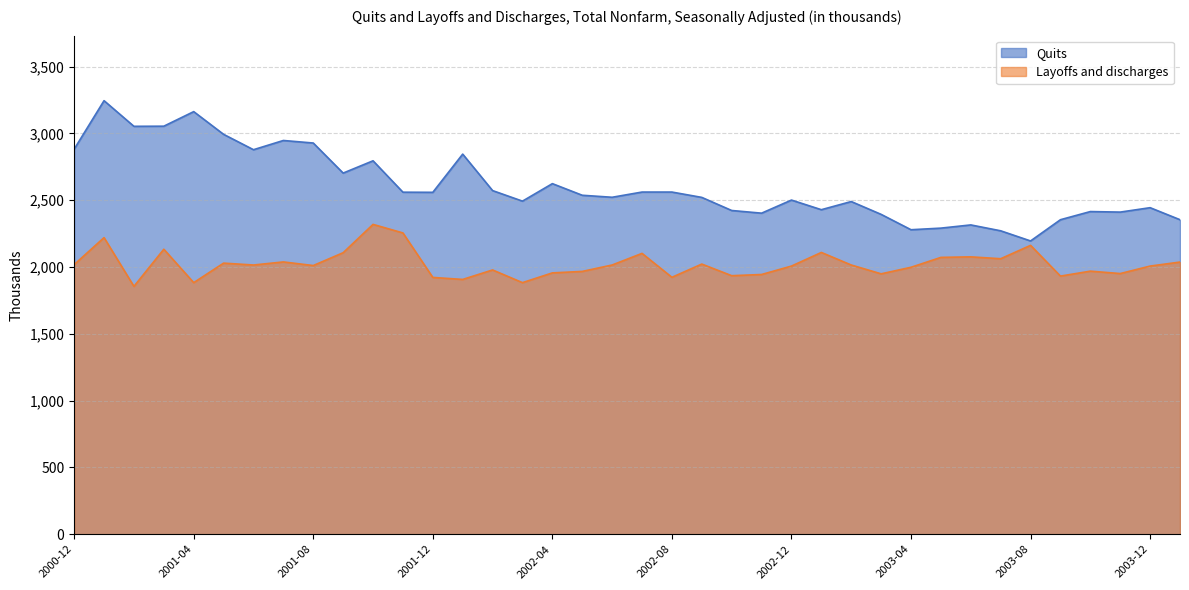

What is the label of the 25th point from the right?

2002-01